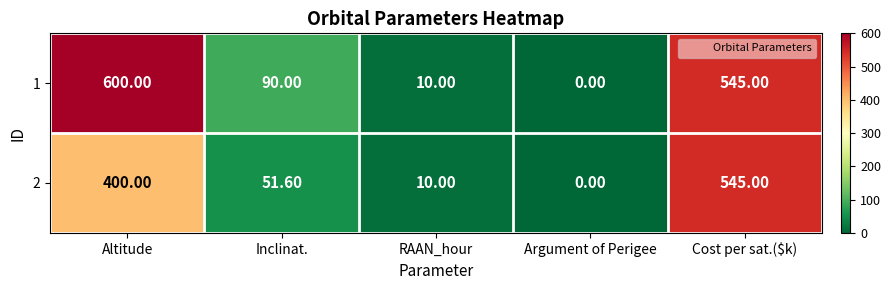

What is the greatest value displayed?

600.0